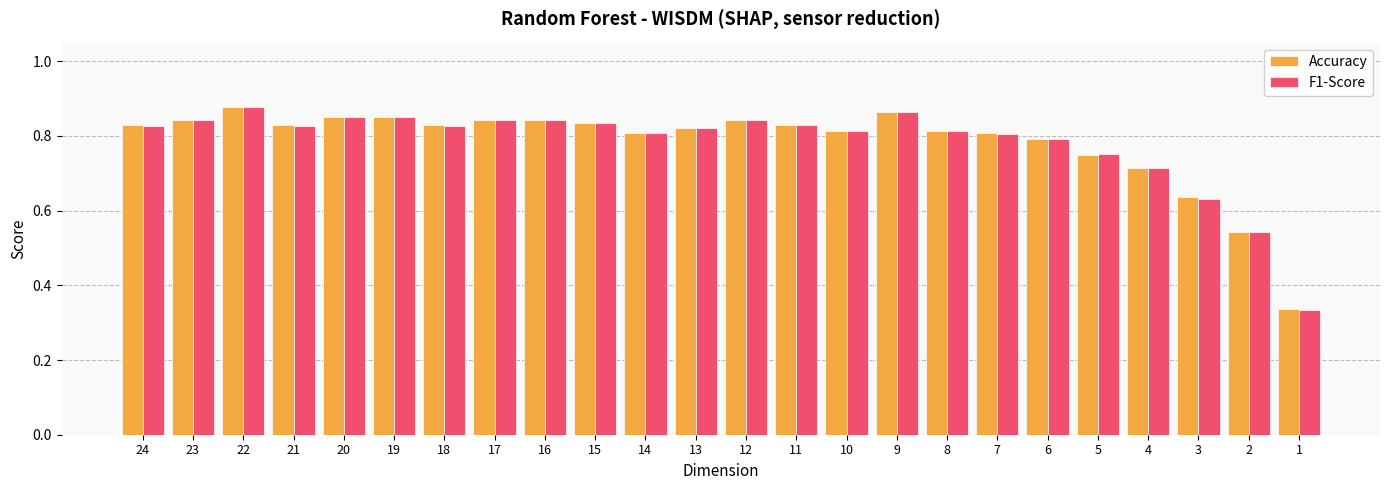

How many Accuracy values are between 0 and 1?

24